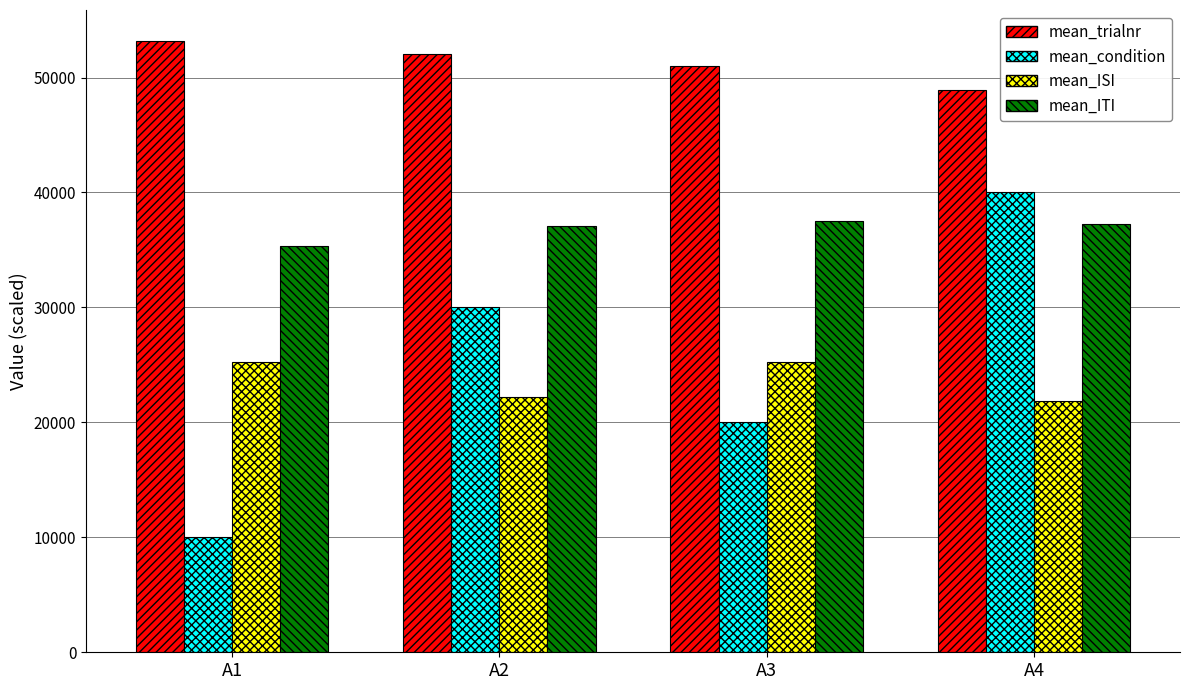

What is the spread (max minus min) of values at A2?

29861.1